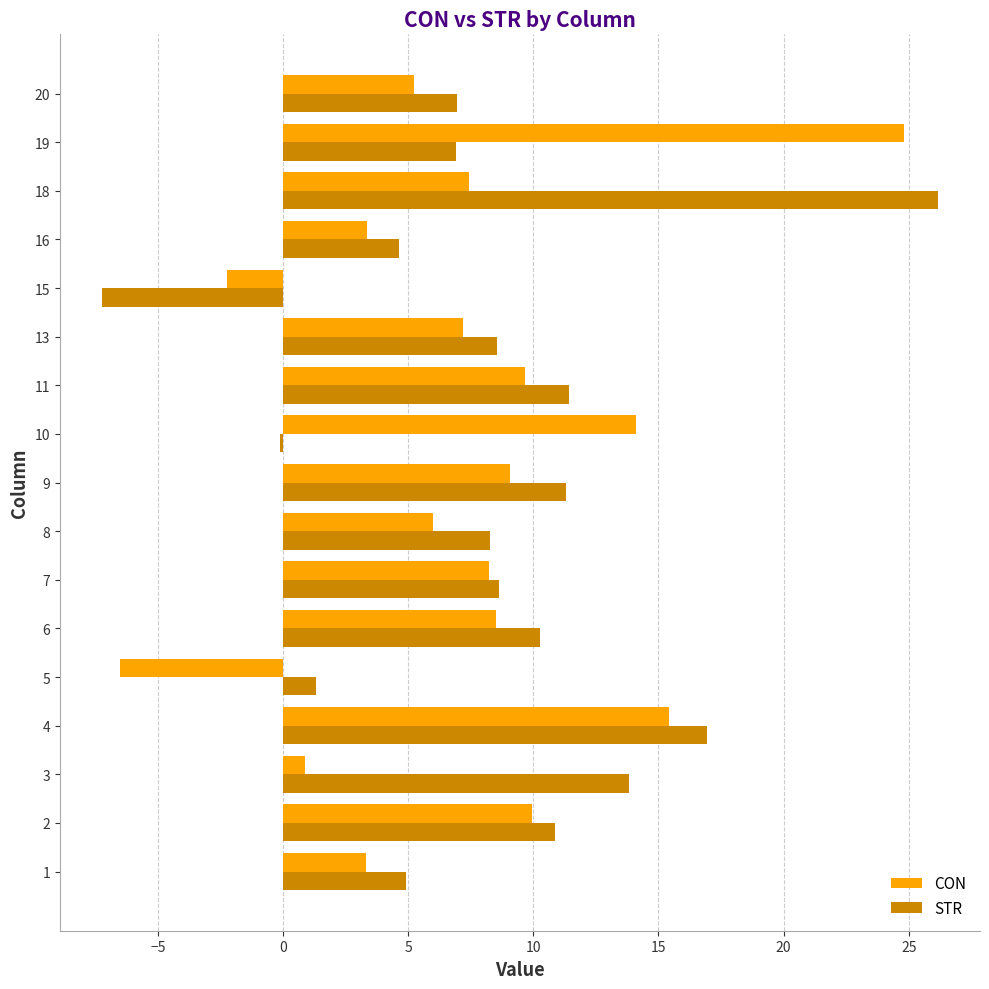

Is the value of STR at 18 greater than the value of CON at 18?

Yes